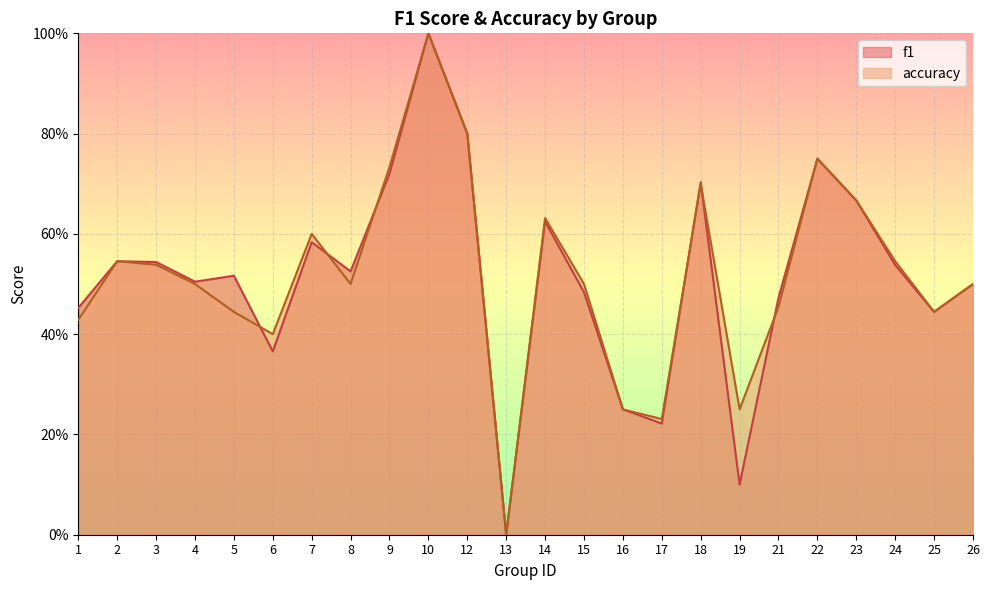

What are all the series names shown in the legend?

f1, accuracy